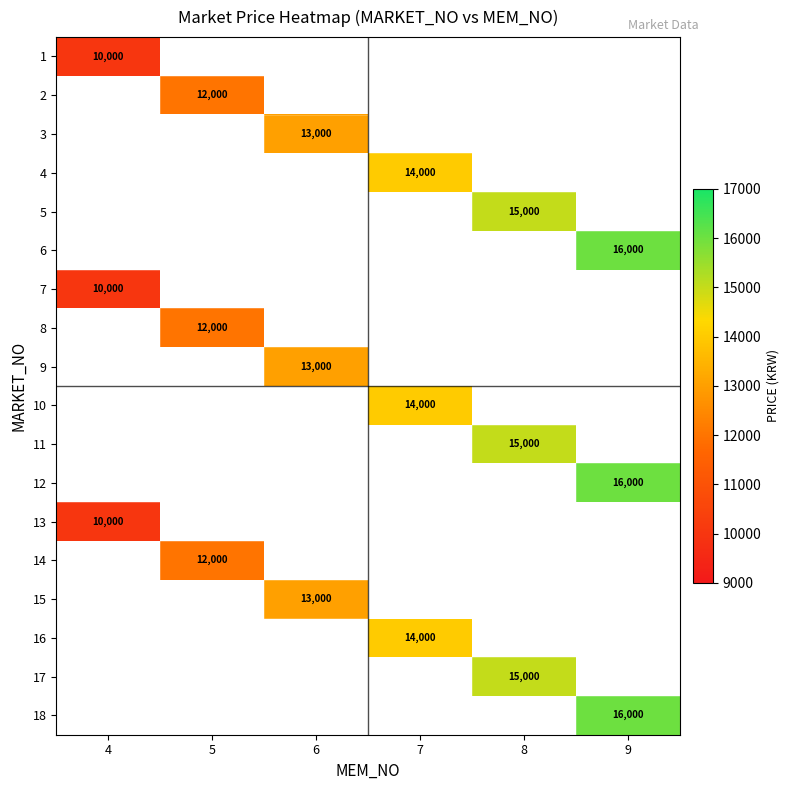

How many positive values does the 9 series have?

1